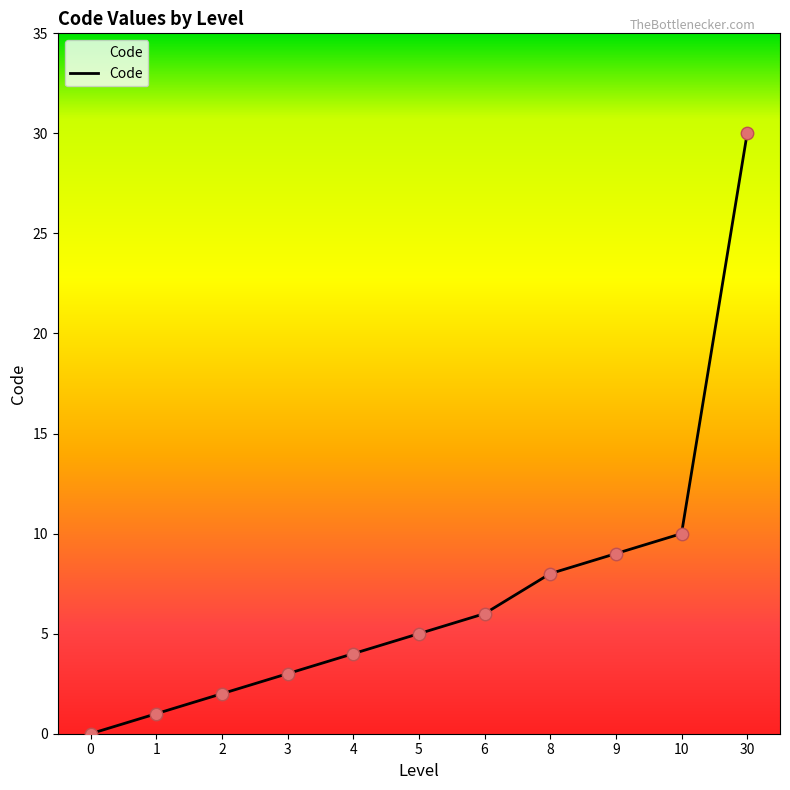

What is the ratio of the value at 4 to the value at 2?

2.0